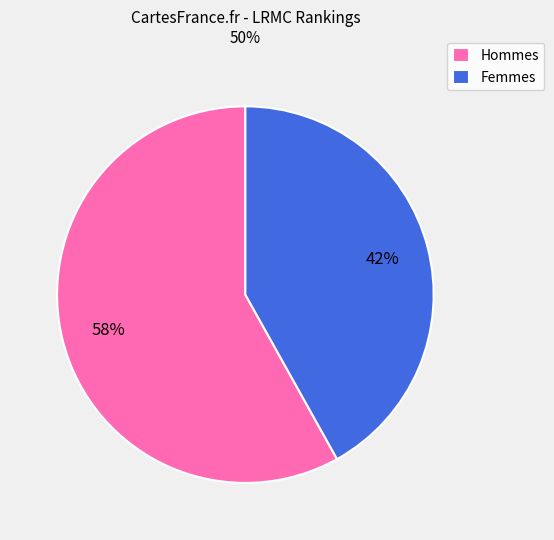

To the nearest percent, what portion does Hommes represent?

58%